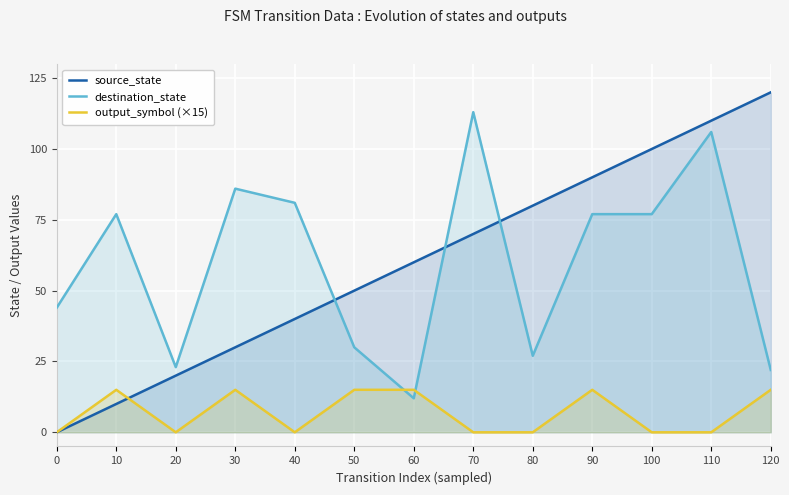

List the series in order of their peak value, highest first.

source_state, destination_state, output_symbol (×15)